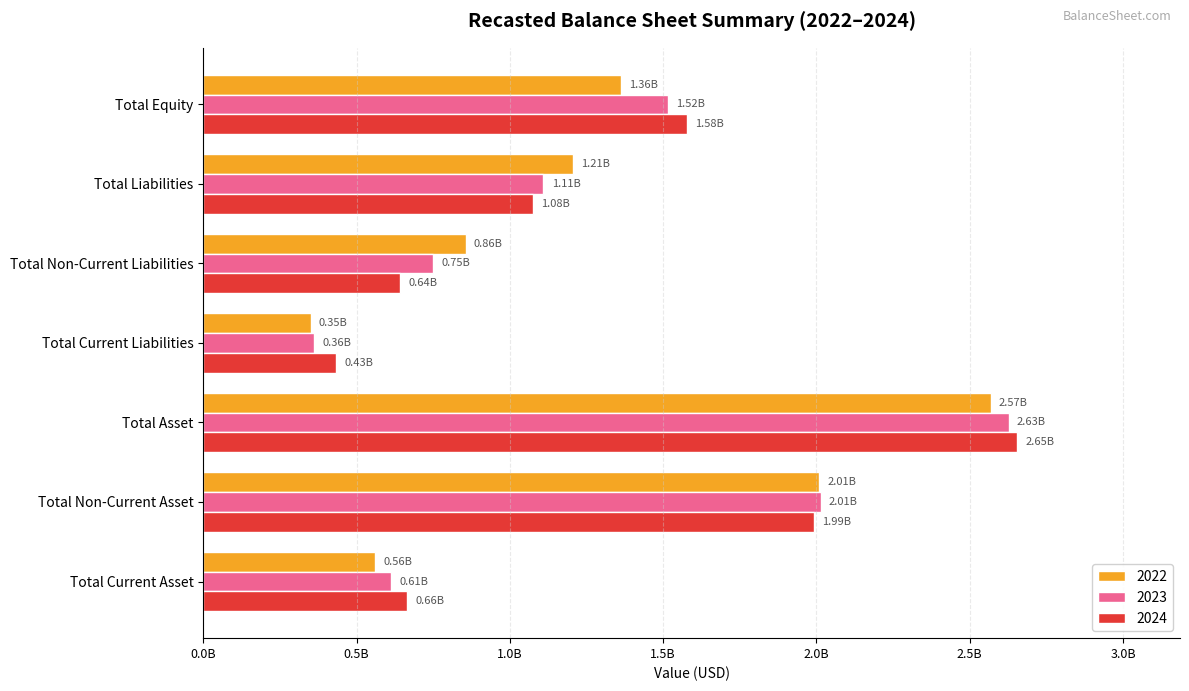

What are all the series names shown in the legend?

2022, 2023, 2024